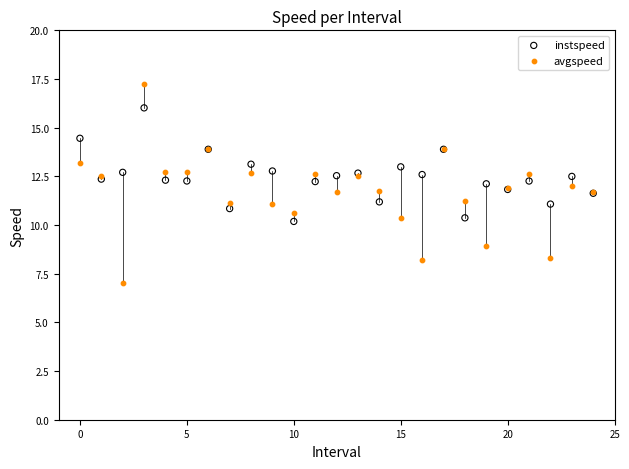

What are all the series names shown in the legend?

instspeed, avgspeed